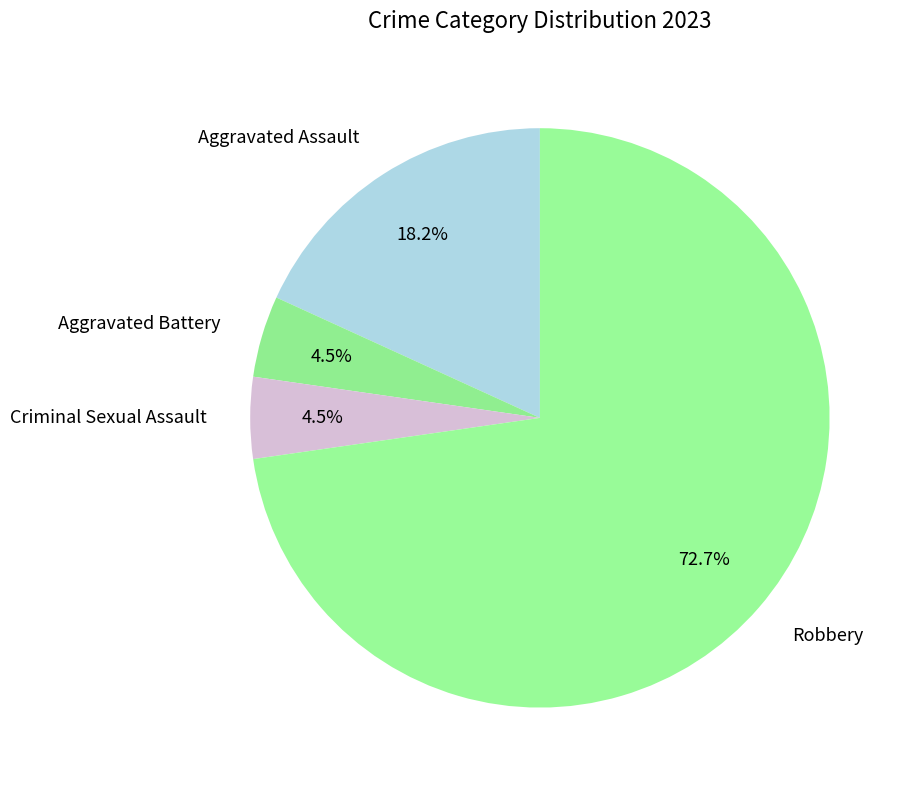

What is the largest slice in the pie chart?

Robbery